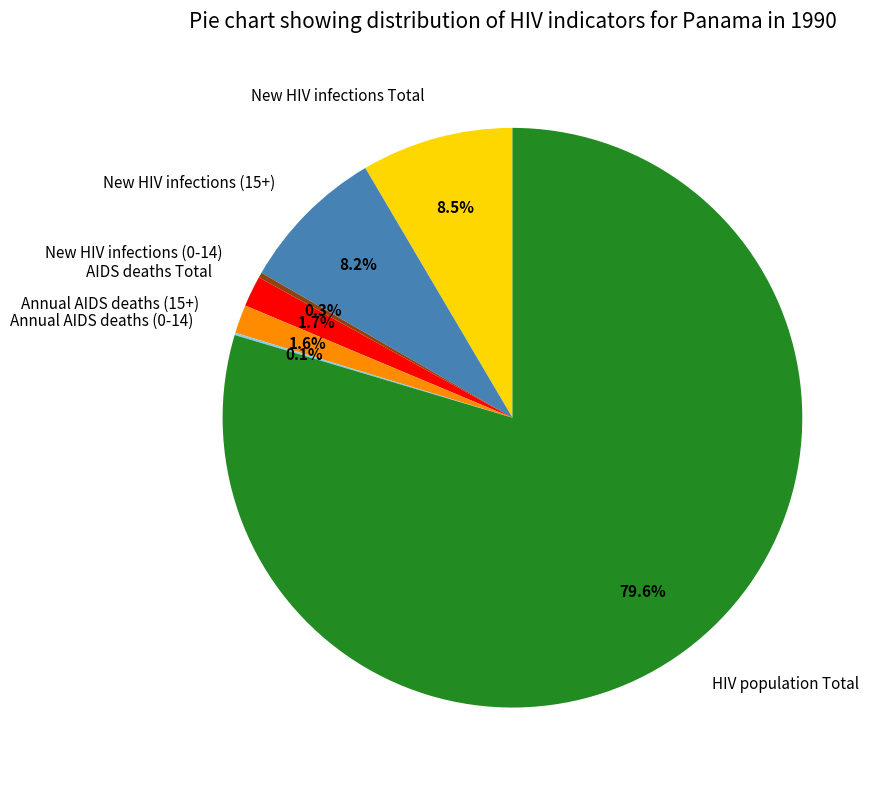

What percentage is the New HIV infections (15+) slice, to the nearest percent?

8%